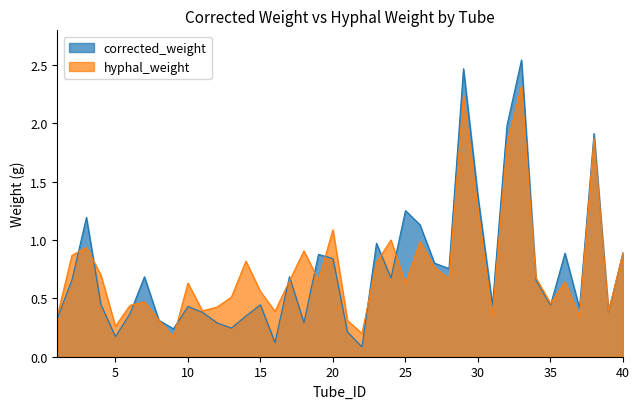

What is the spread (max minus min) of values at 7?

0.2